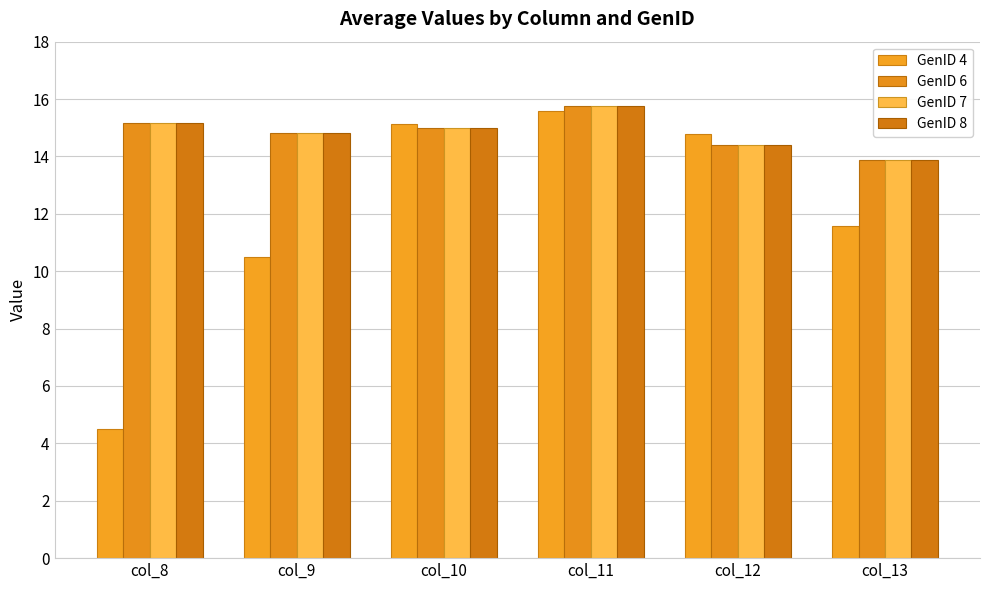

Reading left to right, extract all data points from this chart.

GenID 4: col_8=4.5	col_9=10.5	col_10=15.1	col_11=15.6	col_12=14.8	col_13=11.6
GenID 6: col_8=15.2	col_9=14.8	col_10=15.0	col_11=15.8	col_12=14.4	col_13=13.9
GenID 7: col_8=15.2	col_9=14.8	col_10=15.0	col_11=15.8	col_12=14.4	col_13=13.9
GenID 8: col_8=15.2	col_9=14.8	col_10=15.0	col_11=15.8	col_12=14.4	col_13=13.9